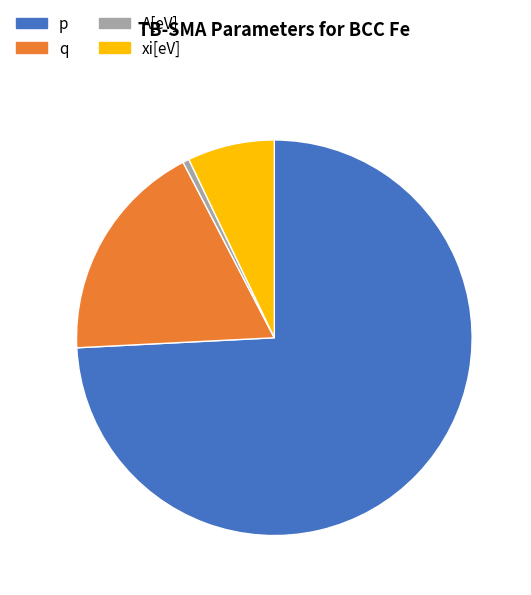

Combined, do q and A[eV] account for over 50%?

No